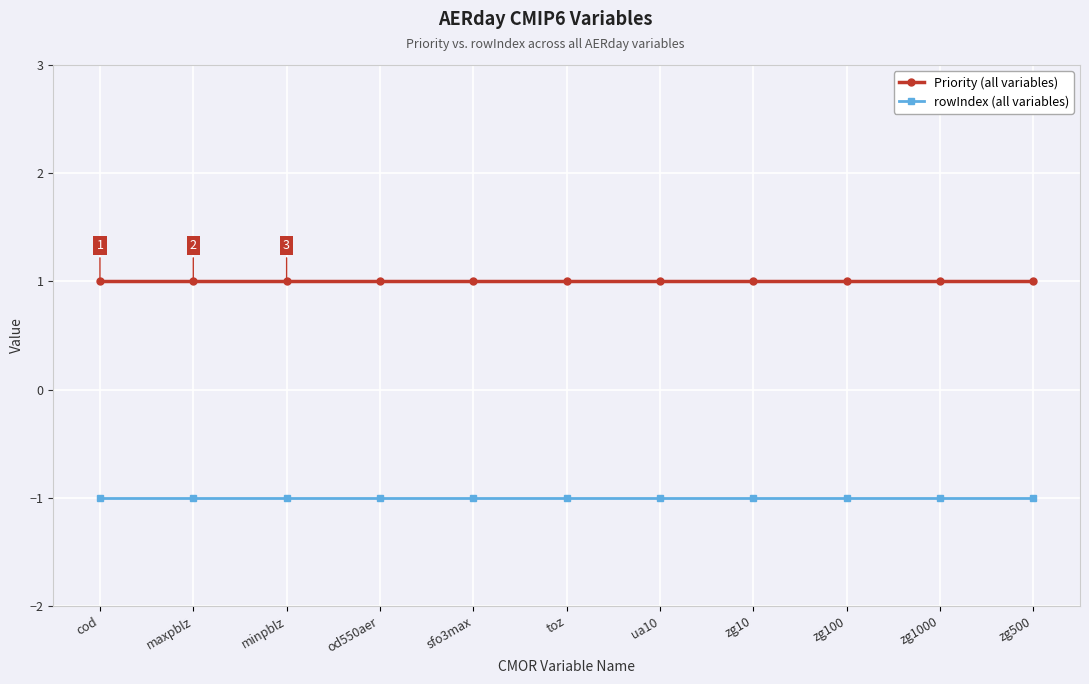

At how many categories does at least one series exceed 0?

11